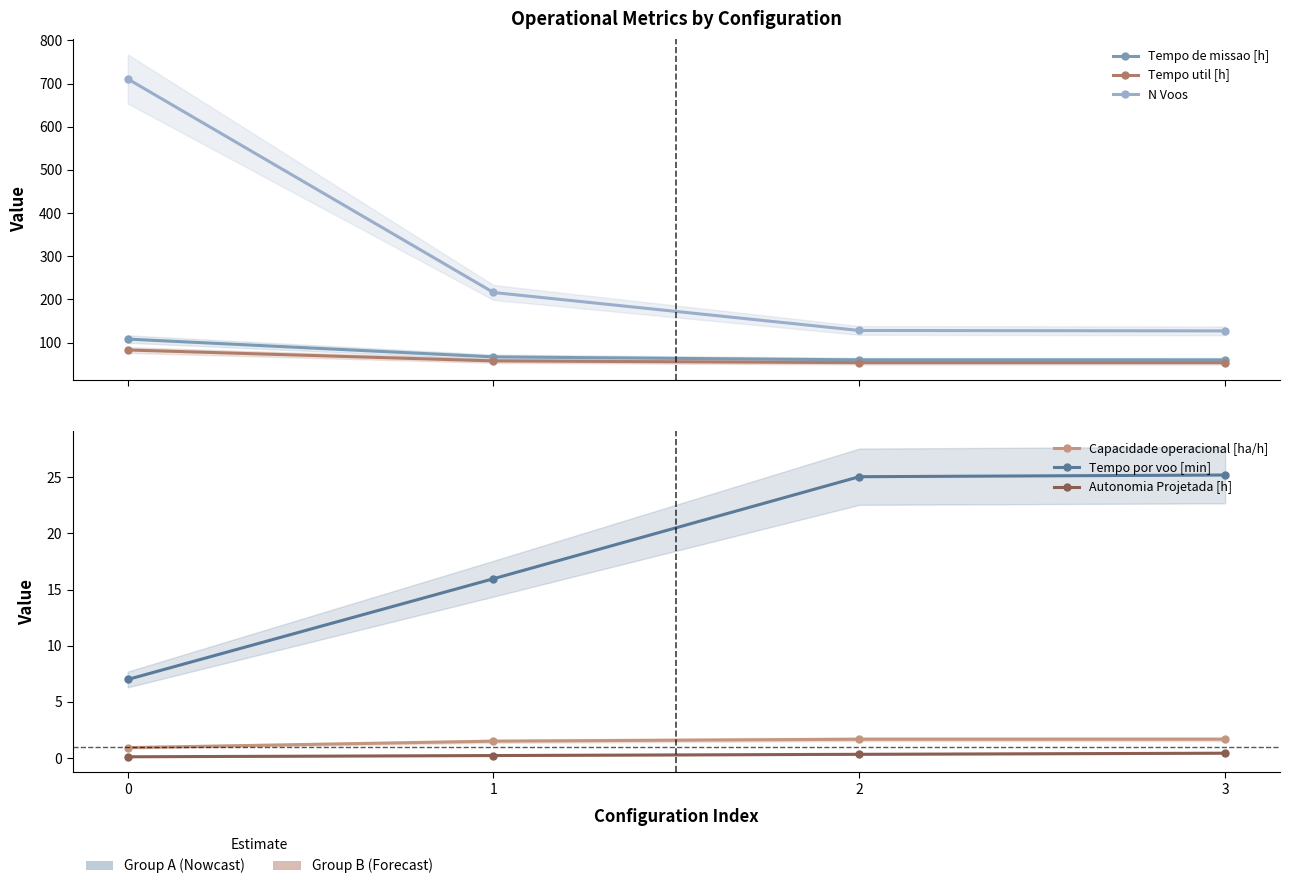

What is the smallest value displayed?

0.1